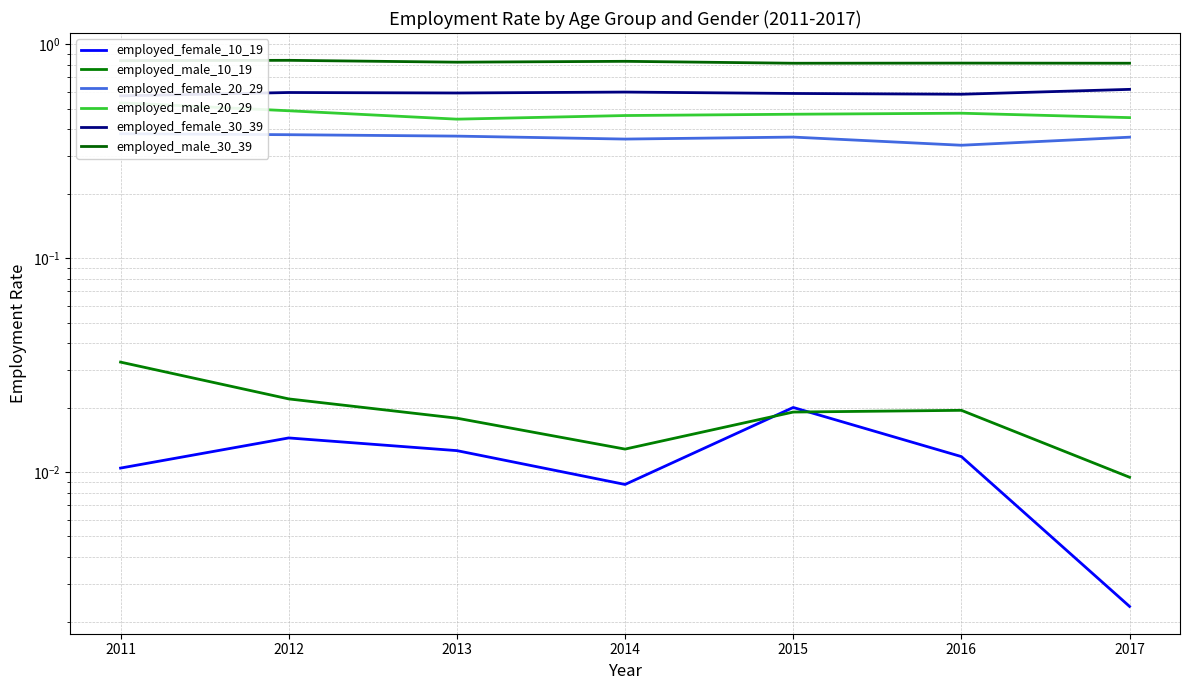

Which has a higher value, 2014 or 2016?

2016